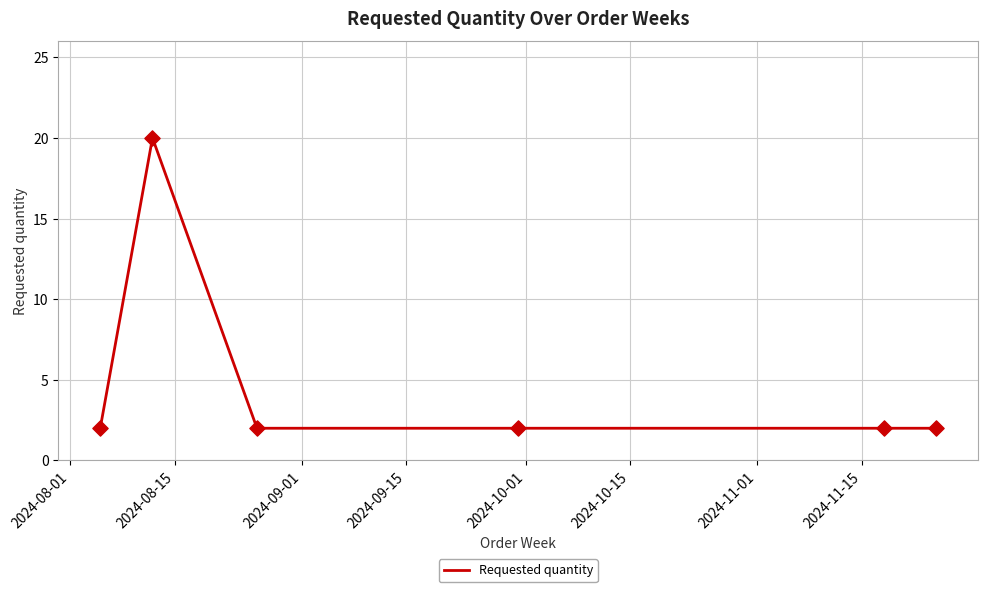

What is the average value?

5